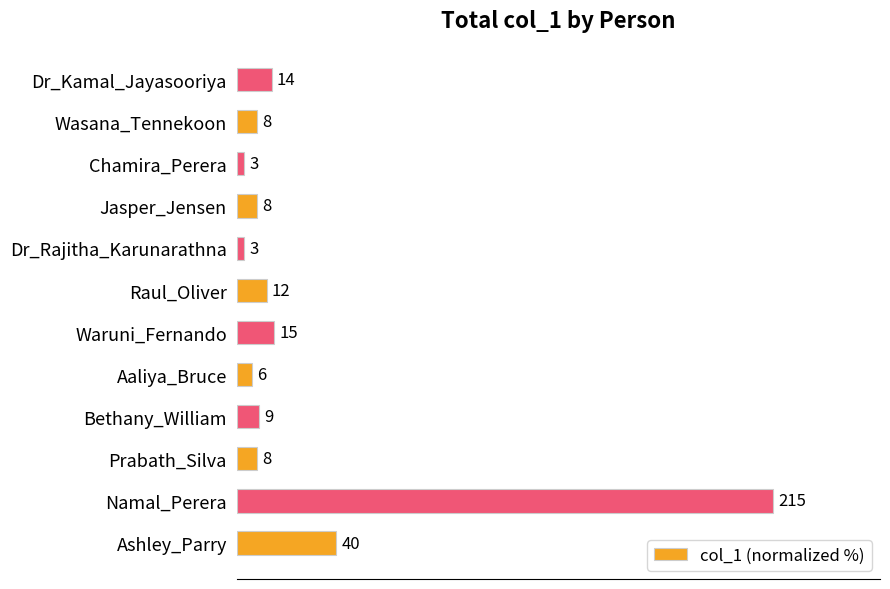

Does the chart contain any negative values?

No